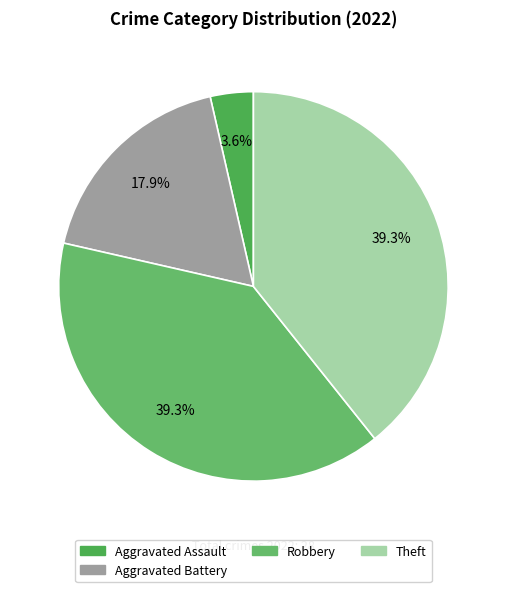

To the nearest percent, what is the difference between the largest and smallest slice percentages?

36%